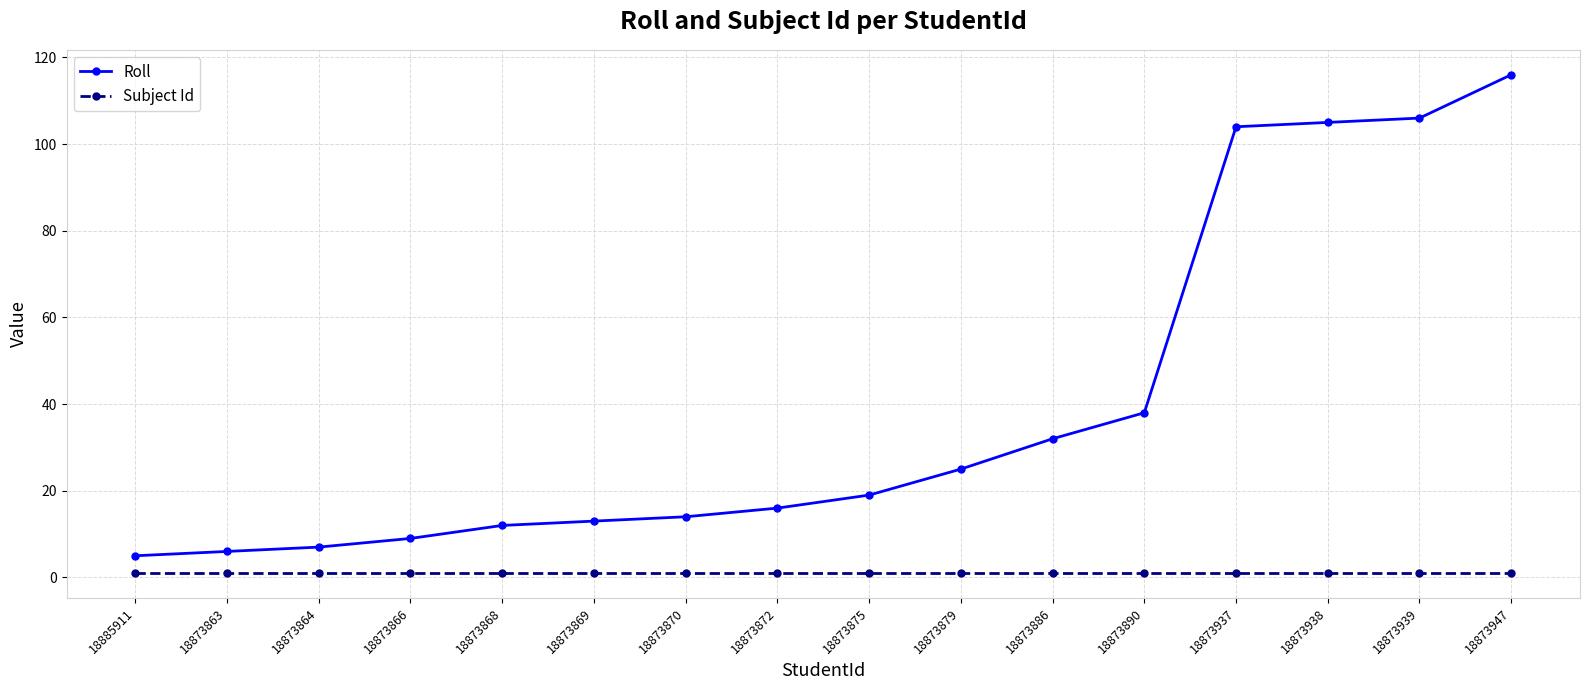

What is the total value across all series at 18873864?

8